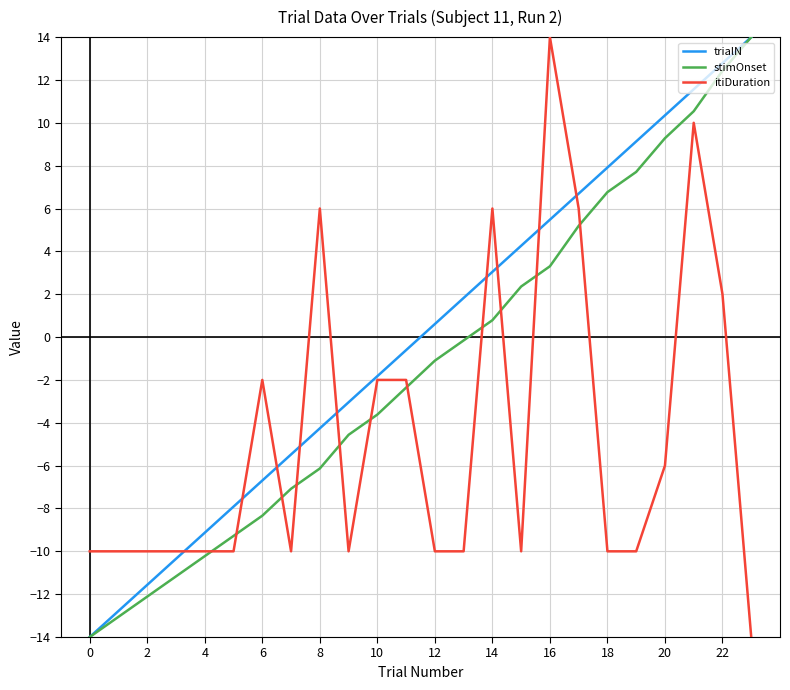

What is the maximum value for trialN?

14.0